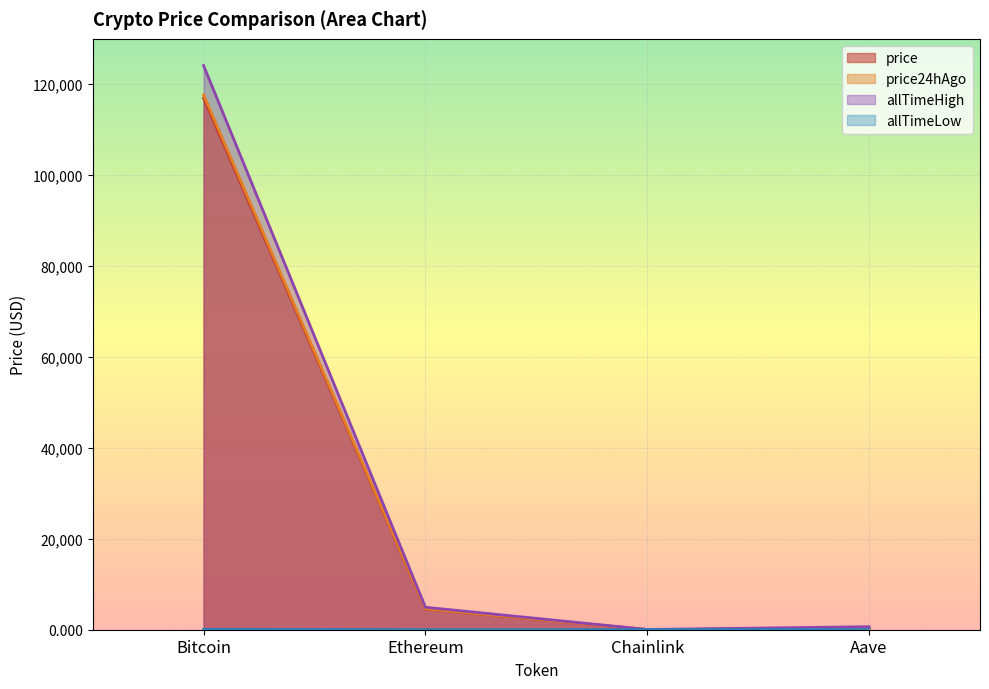

How many data points does each series have?

4